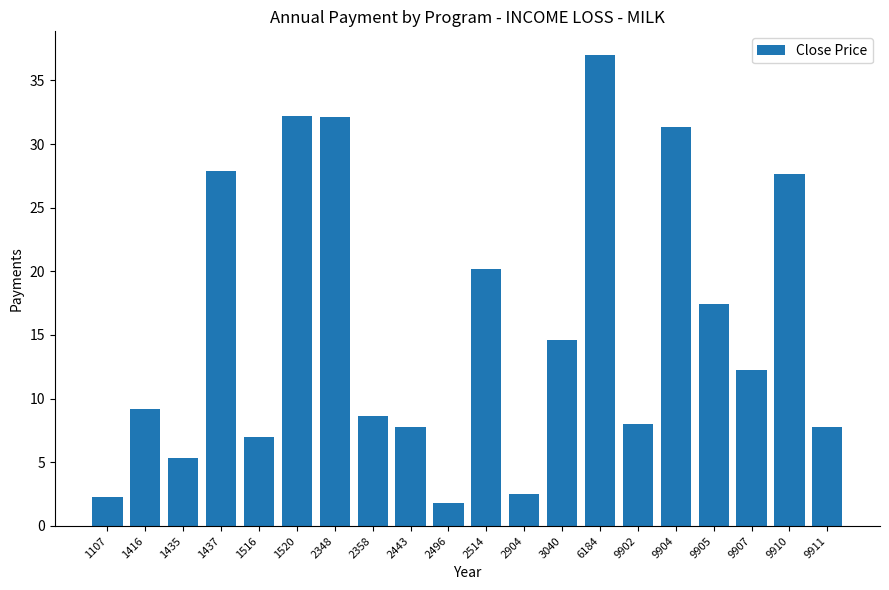

What is the value of the 12th bar from the left?

2.5